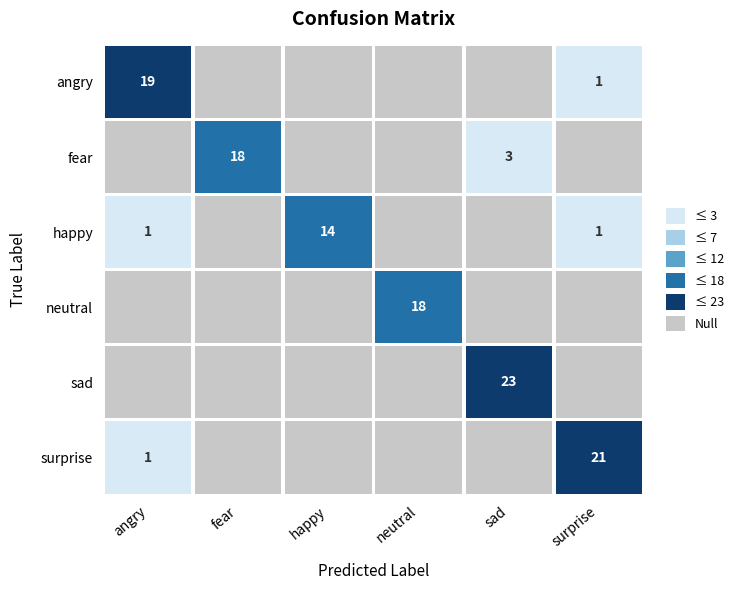

The angry series shows 2 at surprise. True or false?

False